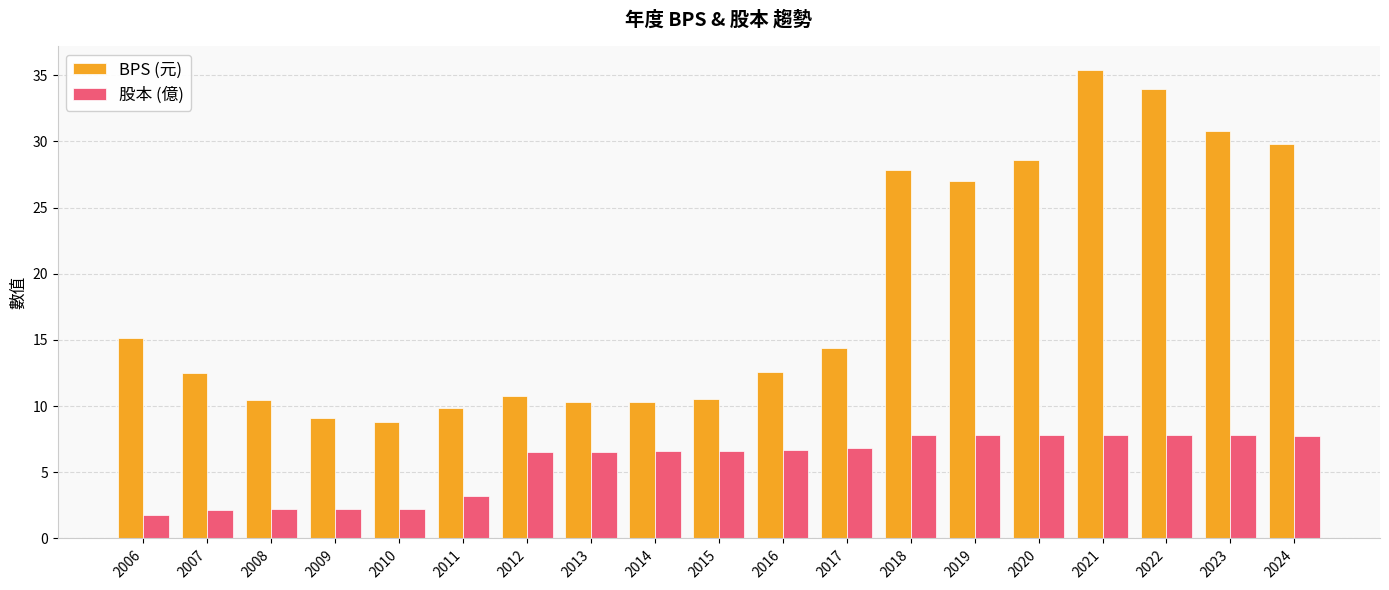

What are all the series names shown in the legend?

BPS (元), 股本 (億)